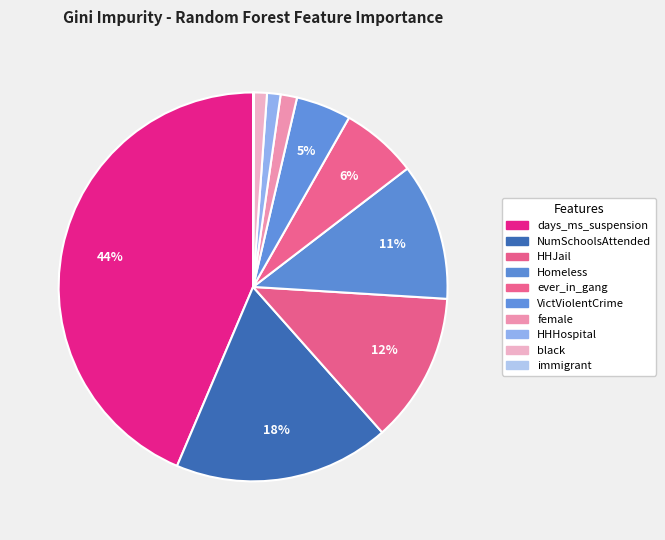

The ever_in_gang slice represents 6% of the pie. True or false?

True